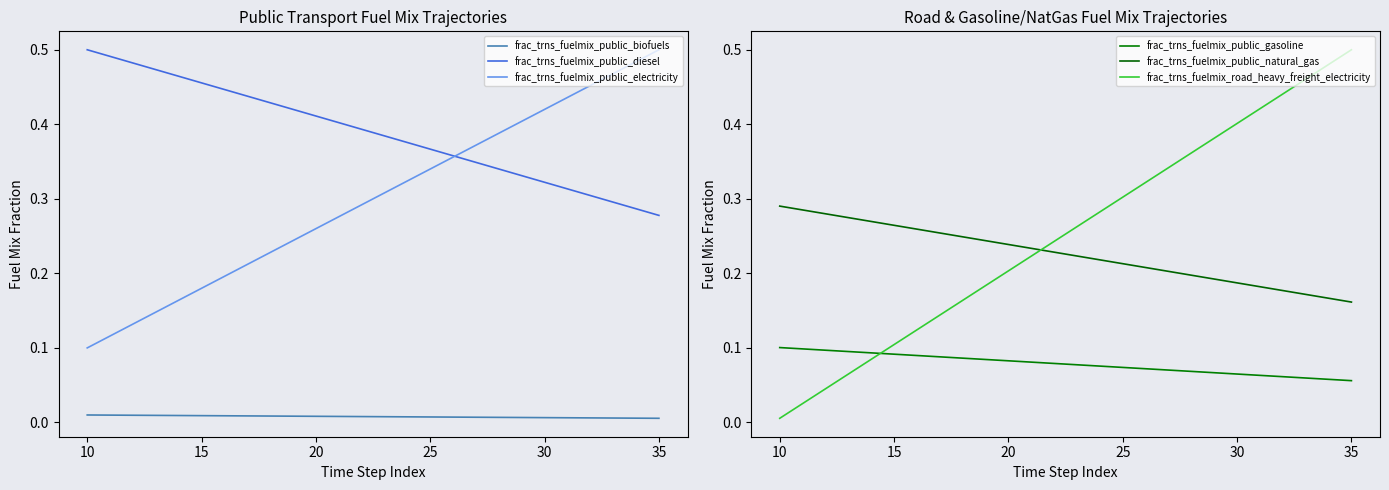

What is the average value of the frac_trns_fuelmix_public_natural_gas series?

0.2